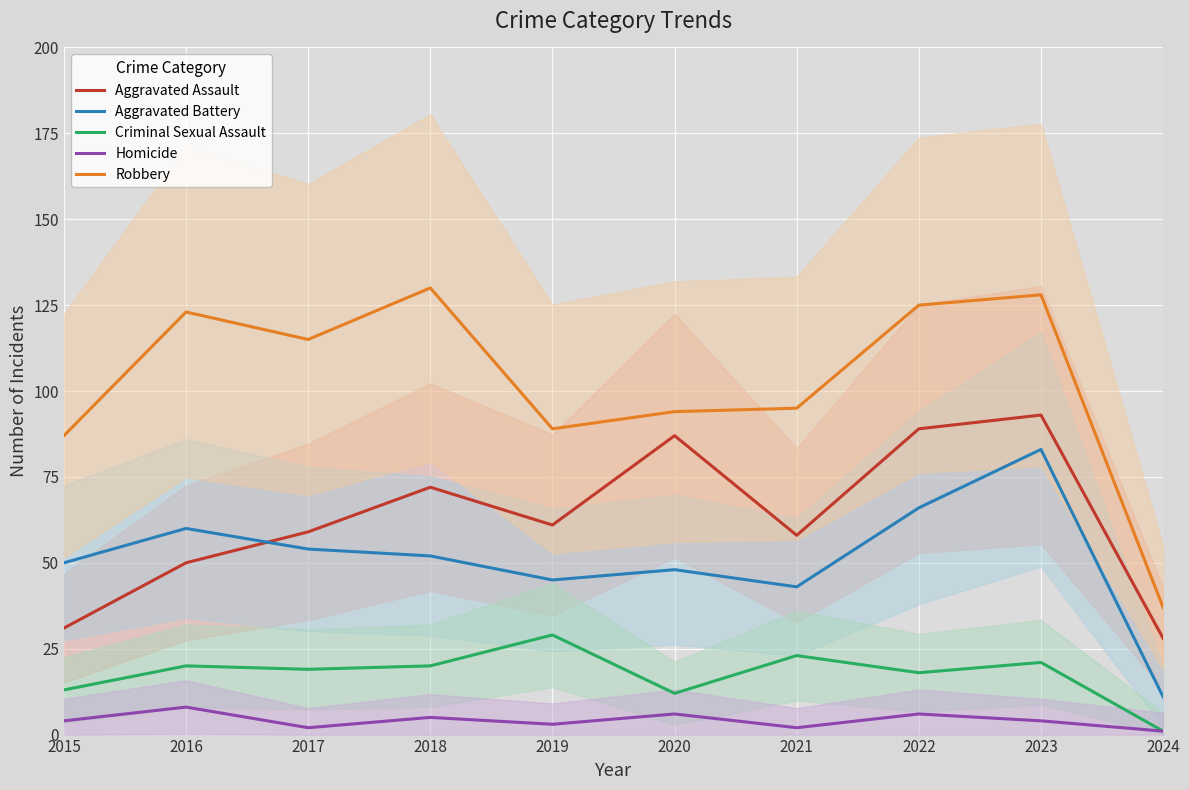

At which category is the sum across all series the highest?

2023